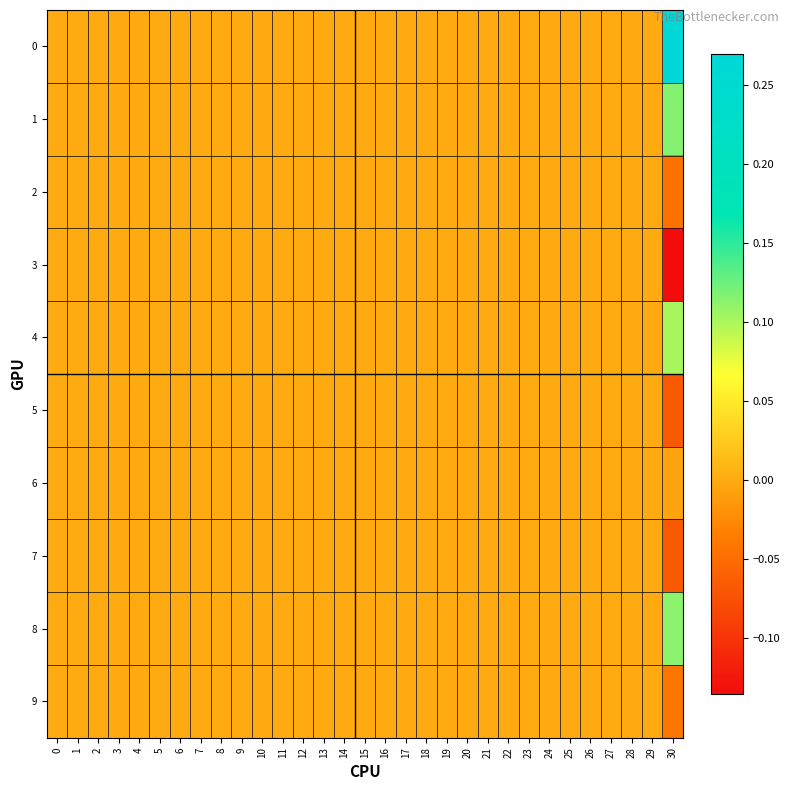

Reading left to right, transcribe all the data shown in this chart.

0: 0=0.0	1=0.0	2=0.0	3=0.0	4=0.0	5=0.0	6=0.0	7=0.0	8=0.0	9=0.0	10=0.0	11=0.0	12=0.0	13=0.0	14=0.0	15=0.0	16=0.0	17=0.0	18=0.0	19=0.0	20=0.0	21=0.0	22=0.0	23=0.0	24=0.0	25=0.0	26=0.0	27=0.0	28=0.0	29=0.0	30=0.3
1: 0=0.0	1=0.0	2=0.0	3=0.0	4=0.0	5=0.0	6=0.0	7=0.0	8=0.0	9=0.0	10=0.0	11=0.0	12=0.0	13=0.0	14=0.0	15=0.0	16=0.0	17=0.0	18=0.0	19=0.0	20=0.0	21=0.0	22=0.0	23=0.0	24=0.0	25=0.0	26=0.0	27=0.0	28=0.0	29=0.0	30=0.1
2: 0=0.0	1=0.0	2=0.0	3=0.0	4=0.0	5=0.0	6=0.0	7=0.0	8=0.0	9=0.0	10=0.0	11=0.0	12=0.0	13=0.0	14=0.0	15=0.0	16=0.0	17=0.0	18=0.0	19=0.0	20=0.0	21=0.0	22=0.0	23=0.0	24=0.0	25=0.0	26=0.0	27=0.0	28=0.0	29=0.0	30=-0.0
3: 0=0.0	1=0.0	2=0.0	3=0.0	4=0.0	5=0.0	6=0.0	7=0.0	8=0.0	9=0.0	10=0.0	11=0.0	12=0.0	13=0.0	14=0.0	15=0.0	16=0.0	17=0.0	18=0.0	19=0.0	20=0.0	21=0.0	22=0.0	23=0.0	24=0.0	25=0.0	26=0.0	27=0.0	28=0.0	29=0.0	30=-0.1
4: 0=0.0	1=0.0	2=0.0	3=0.0	4=0.0	5=0.0	6=0.0	7=0.0	8=0.0	9=0.0	10=0.0	11=0.0	12=0.0	13=0.0	14=0.0	15=0.0	16=0.0	17=0.0	18=0.0	19=0.0	20=0.0	21=0.0	22=0.0	23=0.0	24=0.0	25=0.0	26=0.0	27=0.0	28=0.0	29=0.0	30=0.1
5: 0=0.0	1=0.0	2=0.0	3=0.0	4=0.0	5=0.0	6=0.0	7=0.0	8=0.0	9=0.0	10=0.0	11=0.0	12=0.0	13=0.0	14=0.0	15=0.0	16=0.0	17=0.0	18=0.0	19=0.0	20=0.0	21=0.0	22=0.0	23=0.0	24=0.0	25=0.0	26=0.0	27=0.0	28=0.0	29=0.0	30=-0.1
6: 0=0.0	1=0.0	2=0.0	3=0.0	4=0.0	5=0.0	6=0.0	7=0.0	8=0.0	9=0.0	10=0.0	11=0.0	12=0.0	13=0.0	14=0.0	15=0.0	16=0.0	17=0.0	18=0.0	19=0.0	20=0.0	21=0.0	22=0.0	23=0.0	24=0.0	25=0.0	26=0.0	27=0.0	28=0.0	29=0.0	30=-0.0
7: 0=0.0	1=0.0	2=0.0	3=0.0	4=0.0	5=0.0	6=0.0	7=0.0	8=0.0	9=0.0	10=0.0	11=0.0	12=0.0	13=0.0	14=0.0	15=0.0	16=0.0	17=0.0	18=0.0	19=0.0	20=0.0	21=0.0	22=0.0	23=0.0	24=0.0	25=0.0	26=0.0	27=0.0	28=0.0	29=0.0	30=-0.1
8: 0=0.0	1=0.0	2=0.0	3=0.0	4=0.0	5=0.0	6=0.0	7=0.0	8=0.0	9=0.0	10=0.0	11=0.0	12=0.0	13=0.0	14=0.0	15=0.0	16=0.0	17=0.0	18=0.0	19=0.0	20=0.0	21=0.0	22=0.0	23=0.0	24=0.0	25=0.0	26=0.0	27=0.0	28=0.0	29=0.0	30=0.1
9: 0=0.0	1=0.0	2=0.0	3=0.0	4=0.0	5=0.0	6=0.0	7=0.0	8=0.0	9=0.0	10=0.0	11=0.0	12=0.0	13=0.0	14=0.0	15=0.0	16=0.0	17=0.0	18=0.0	19=0.0	20=0.0	21=0.0	22=0.0	23=0.0	24=0.0	25=0.0	26=0.0	27=0.0	28=0.0	29=0.0	30=-0.0